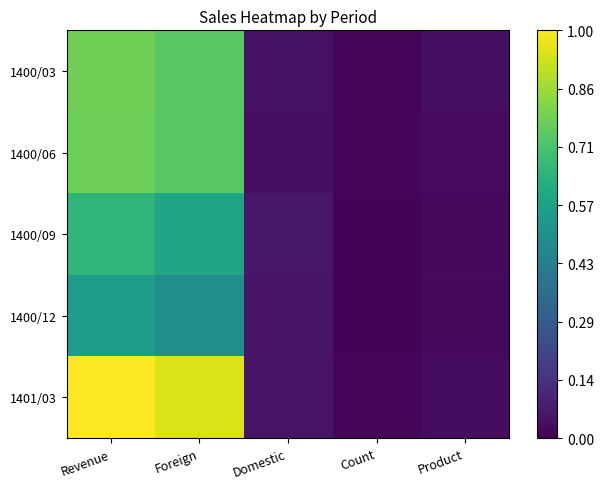

Between Count and Domestic, which is larger?

Domestic